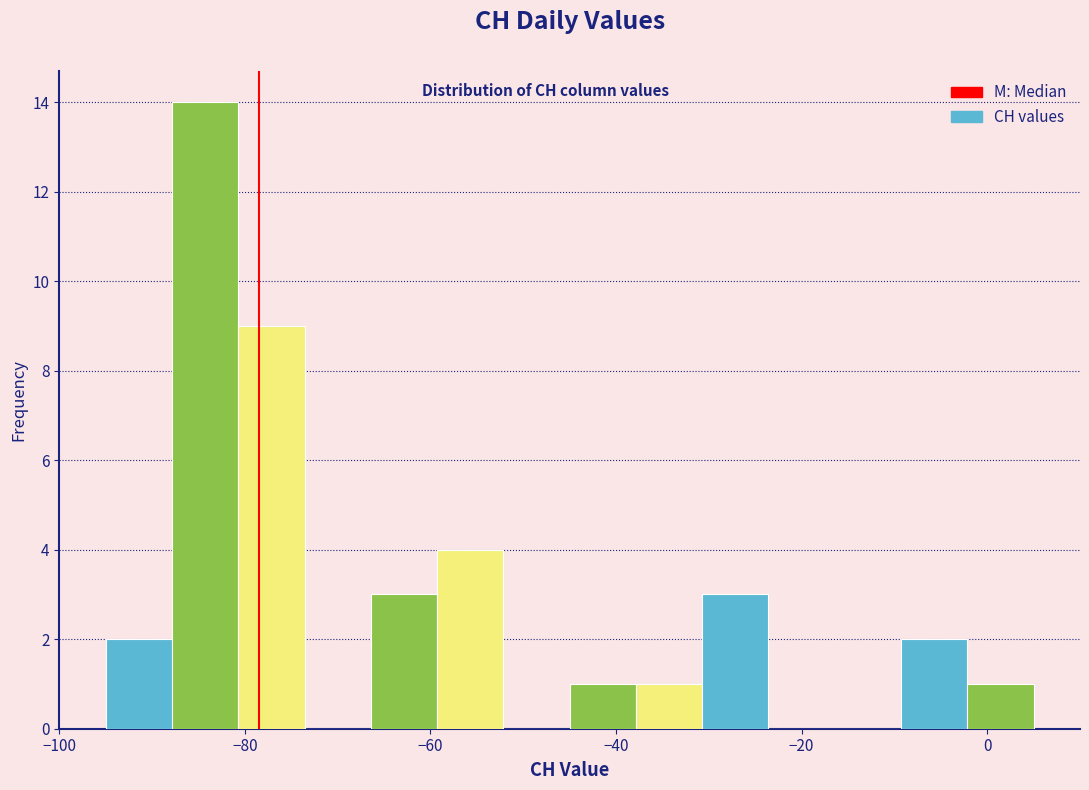

Around what value on the x-axis is the tallest bar? Give the approximate position of its centre, as read against the axis.

-84